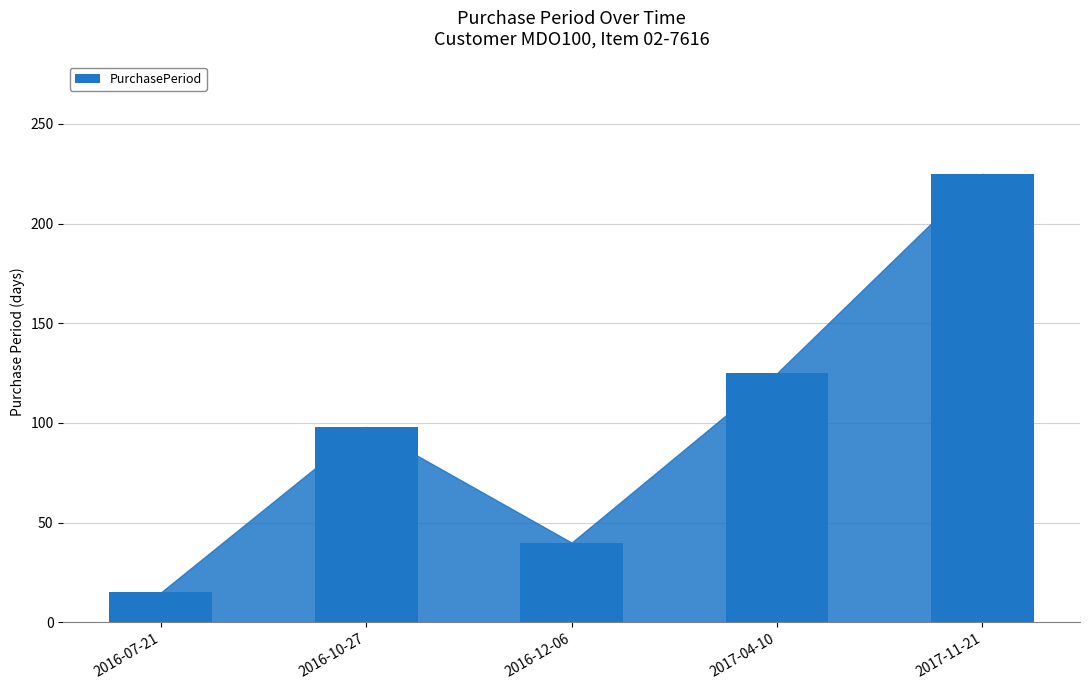

At which label is the value closest to 120?

2017-04-10